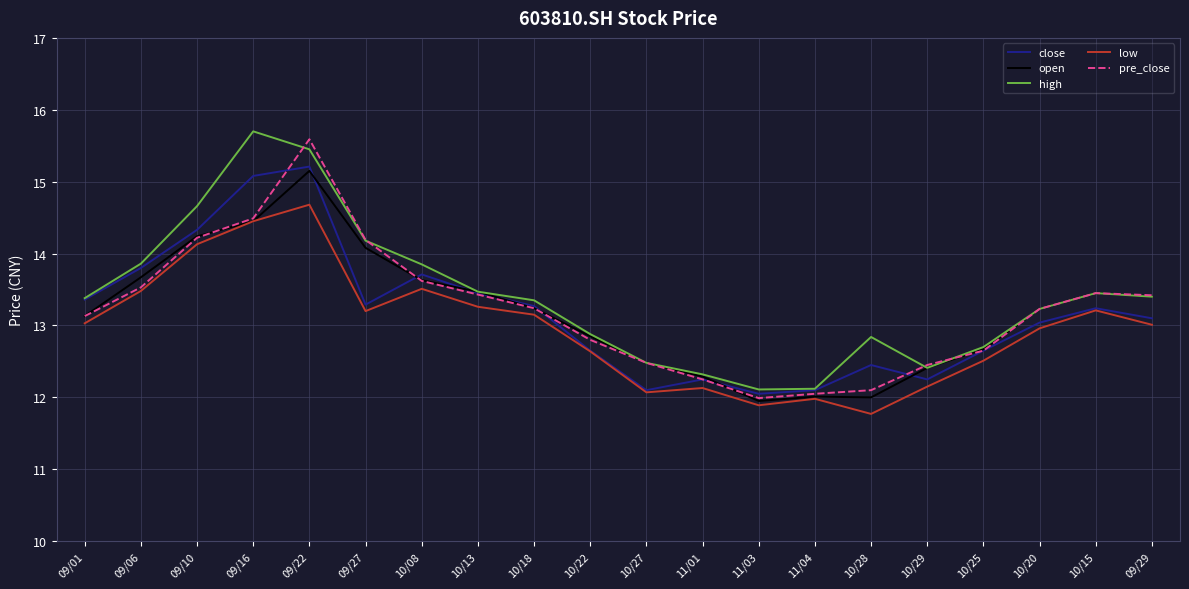

What is the sum of the high values at 09/16 and 09/06?

29.6